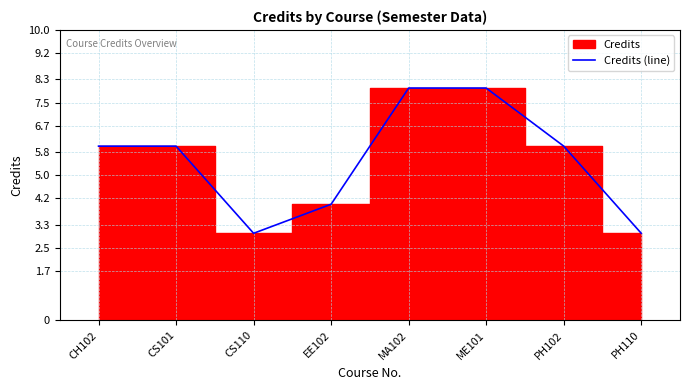

Where does the data first go above 6?

MA102